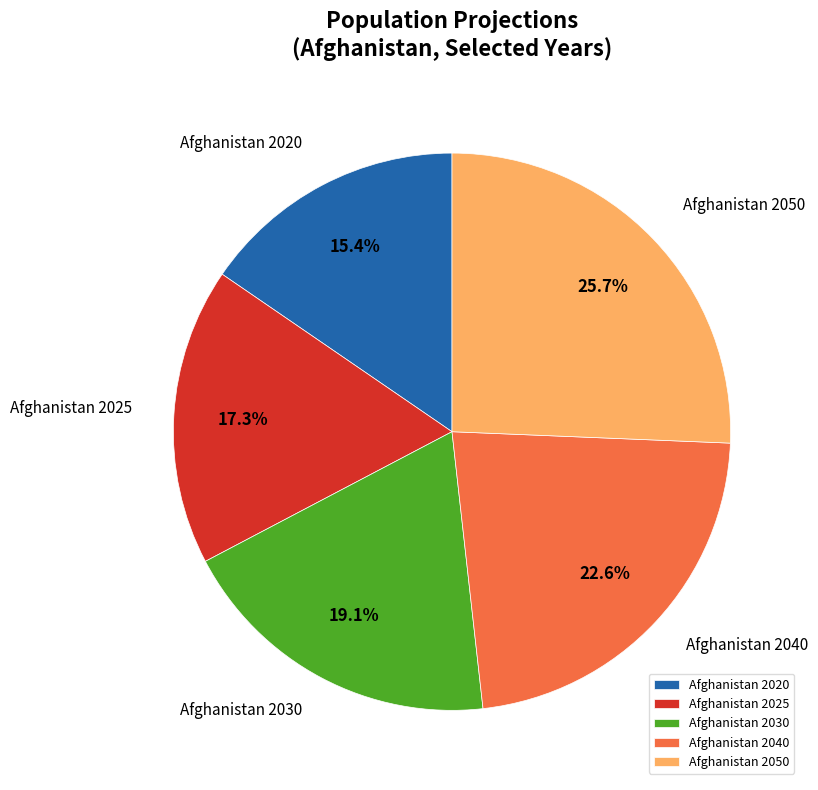

Which has a higher value, Afghanistan 2020 or Afghanistan 2030?

Afghanistan 2030